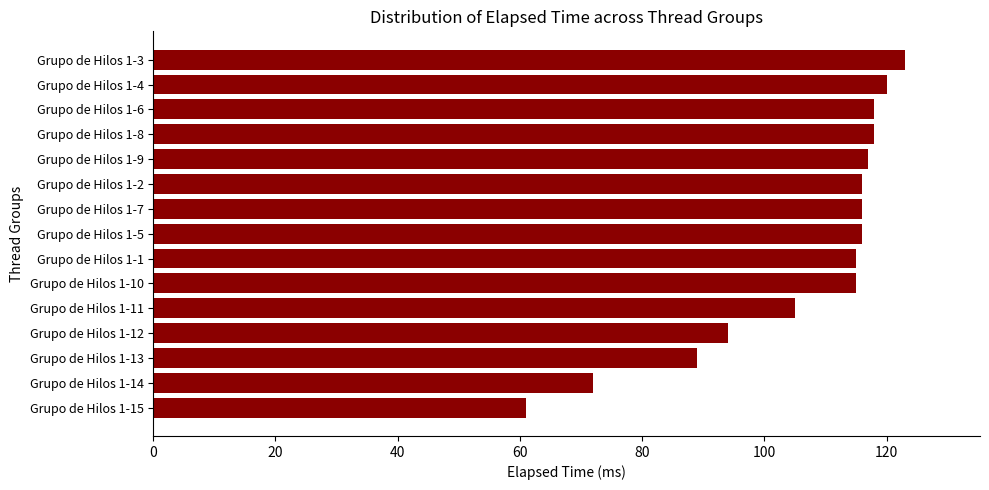

What is the sum of the values at Grupo de Hilos 1-9 and Grupo de Hilos 1-10?

232